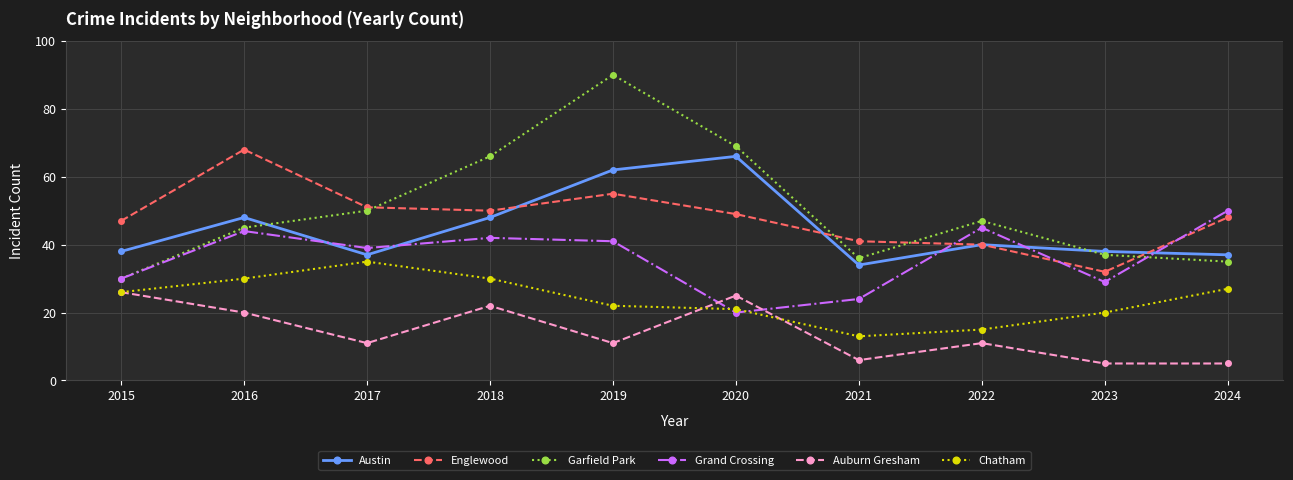

Is it true that Englewood equals 26 at 2020?

False